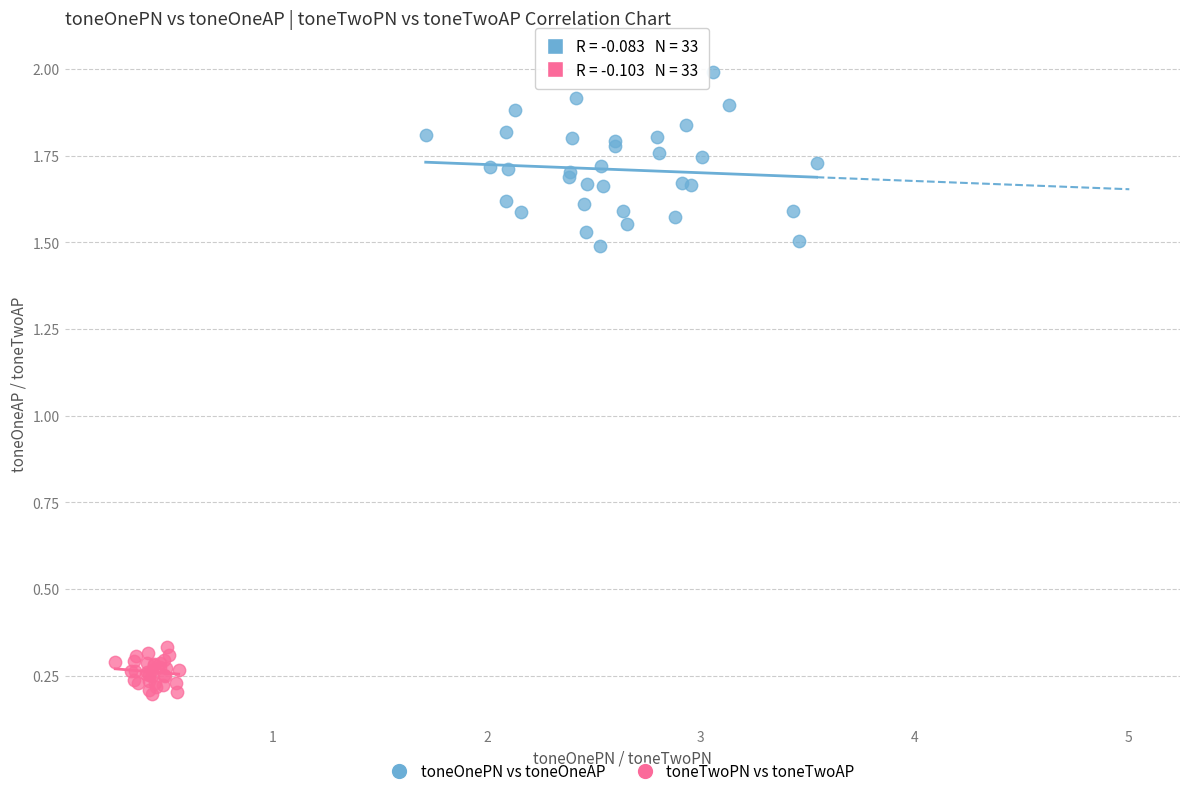

Which series has the widest spread of Y values?

toneOnePN vs toneOneAP